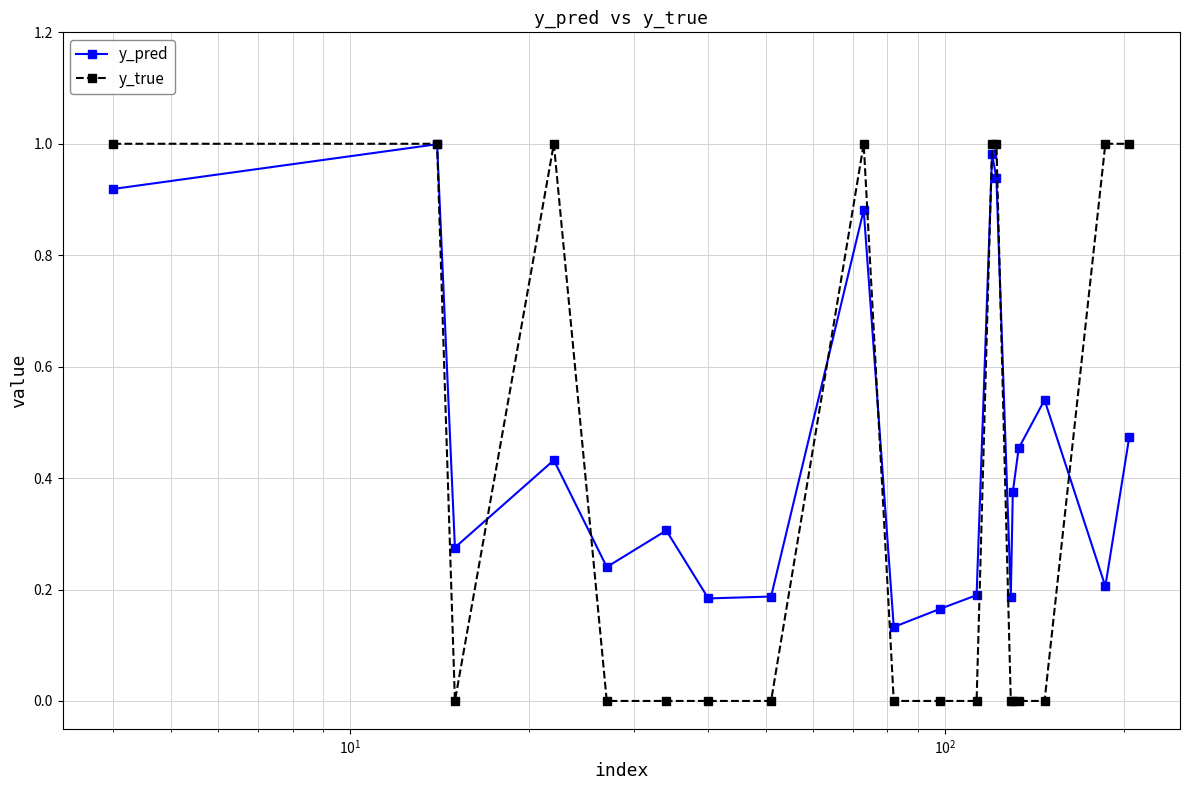

Which series has the largest range (max minus min)?

y_true